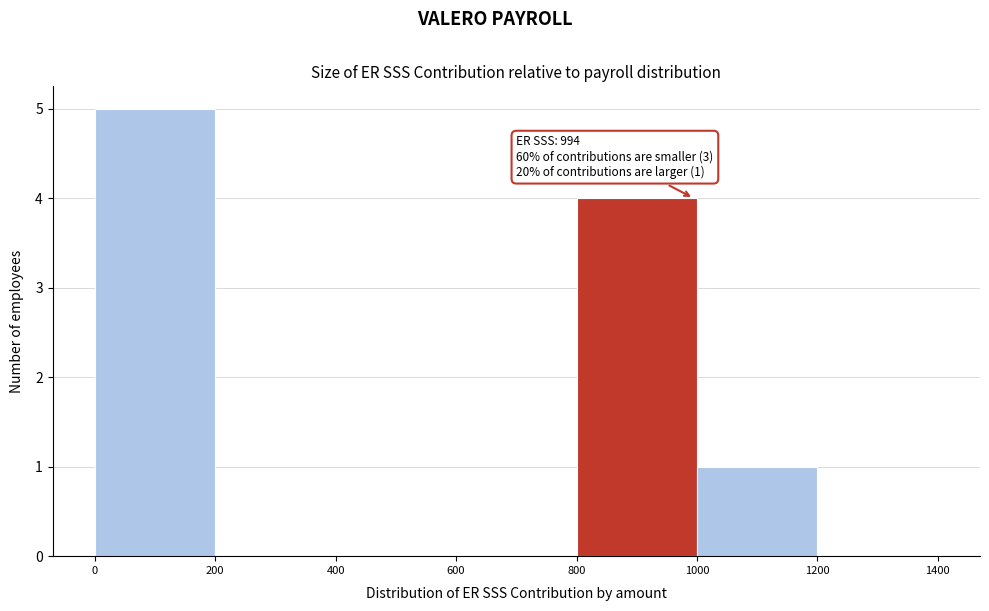

Over which range of the x-axis is the bar tallest?

0 to 200